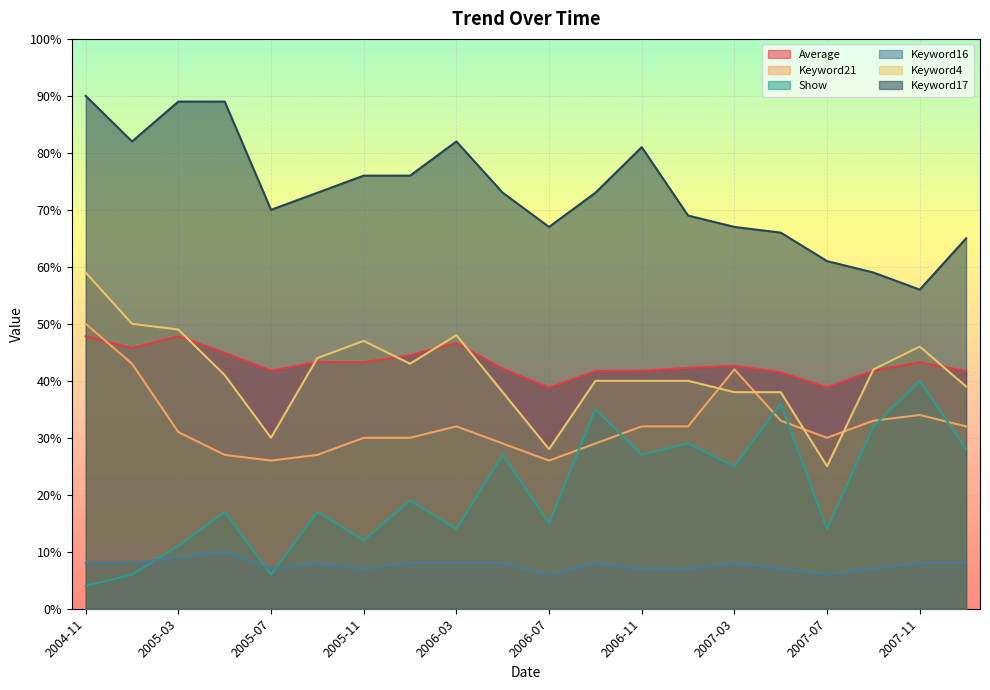

Which series changed the most between 2006-05 and 2006-11?

Keyword17